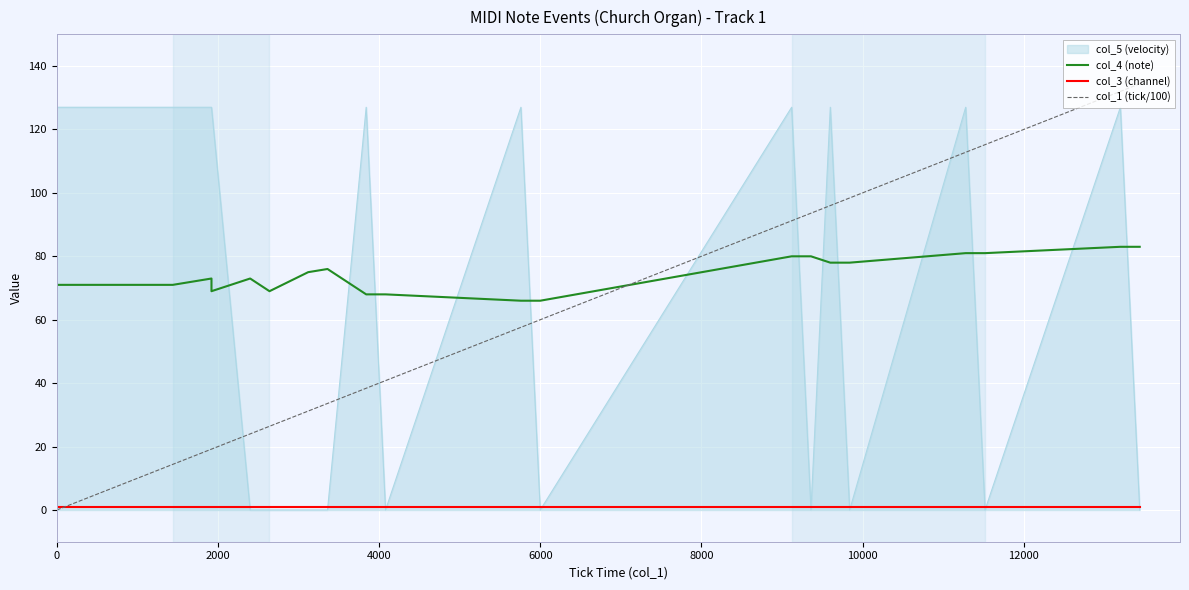

What is the value of the col_4 (note) point at the 10th from the left?

68.0